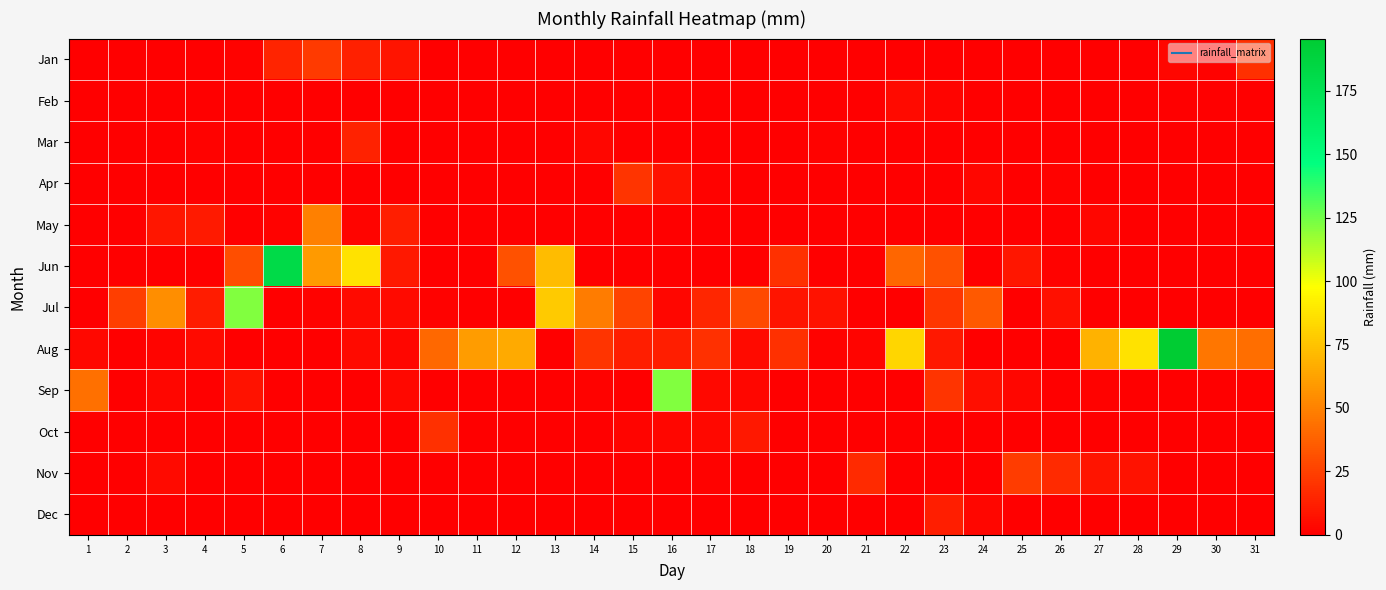

Count the number of data series in this chart.

12